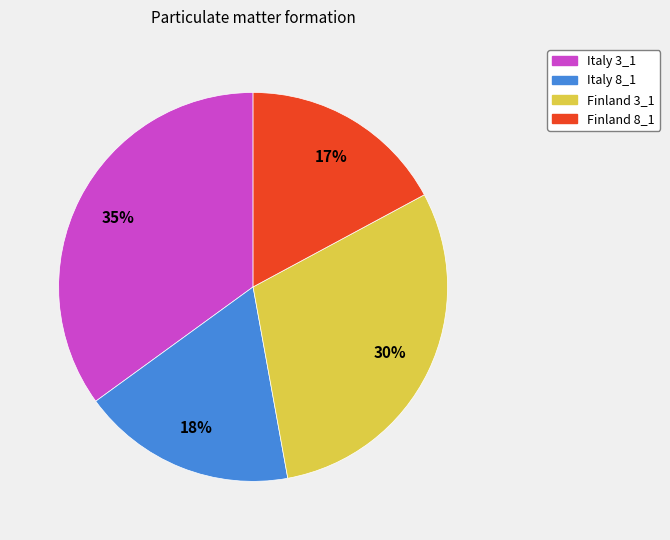

To the nearest percent, what portion does Italy 8_1 represent?

18%